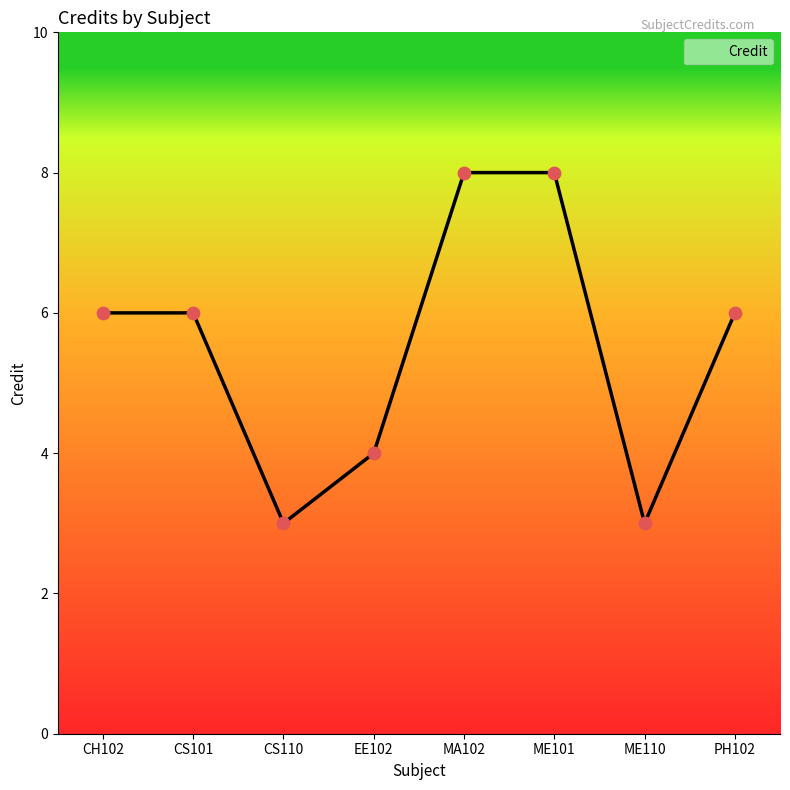

What is the change in value from EE102 to PH102?

+2